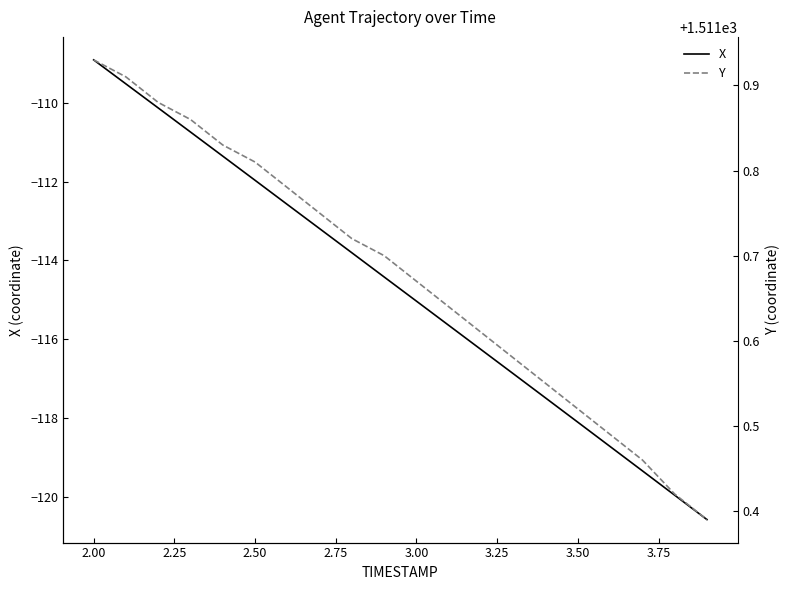

True or false: Y and X intersect in this chart.

False